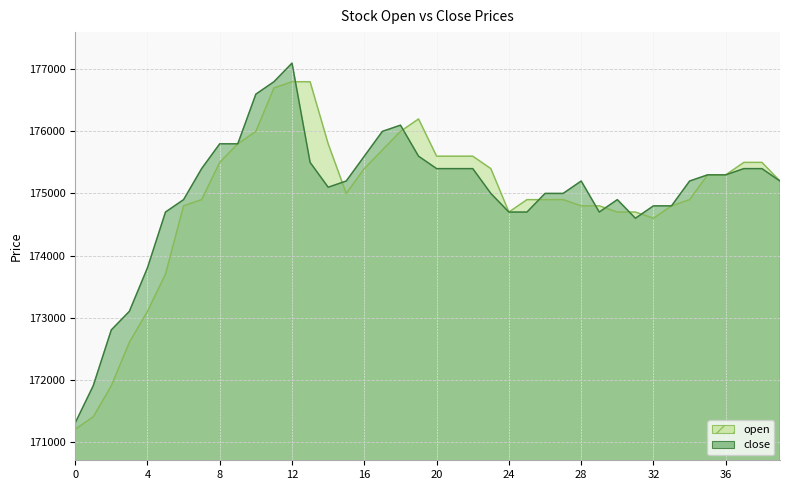

What is the sum of all close values?

7000500